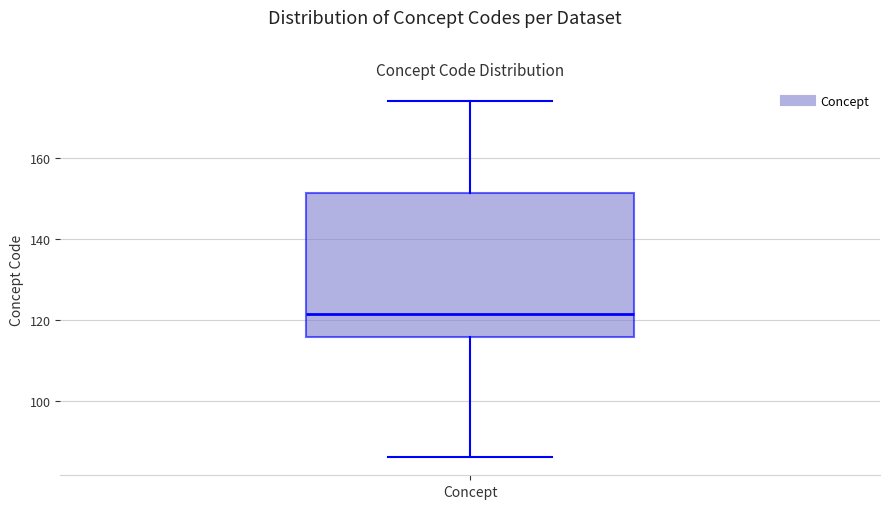

Transcribe this box plot: give where the median line is, the range the box spans, and where the two whiskers end, as read against the y-axis. The values are not printed on the chart, so give them approximately, as read against the axis.

median 122, box 116 to 152, whiskers 86 to 174